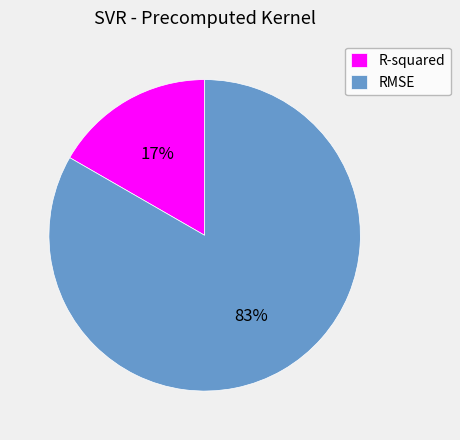

Which category has the biggest portion of the pie?

RMSE